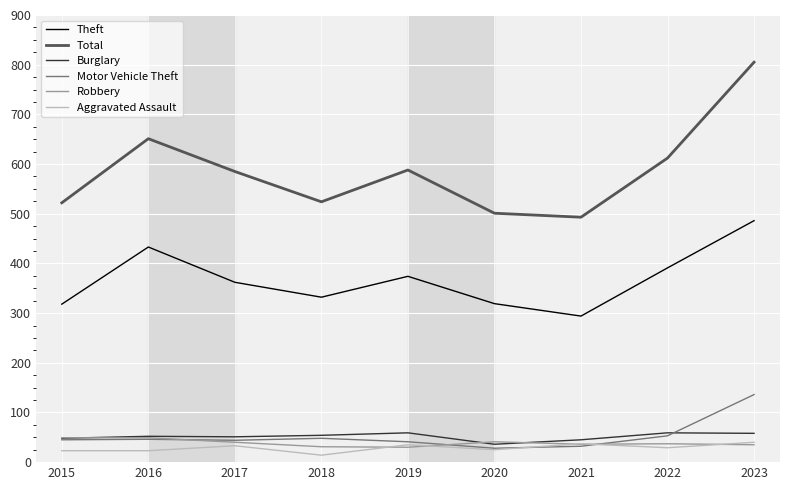

What is the difference between the highest and lowest values at 2021?

461